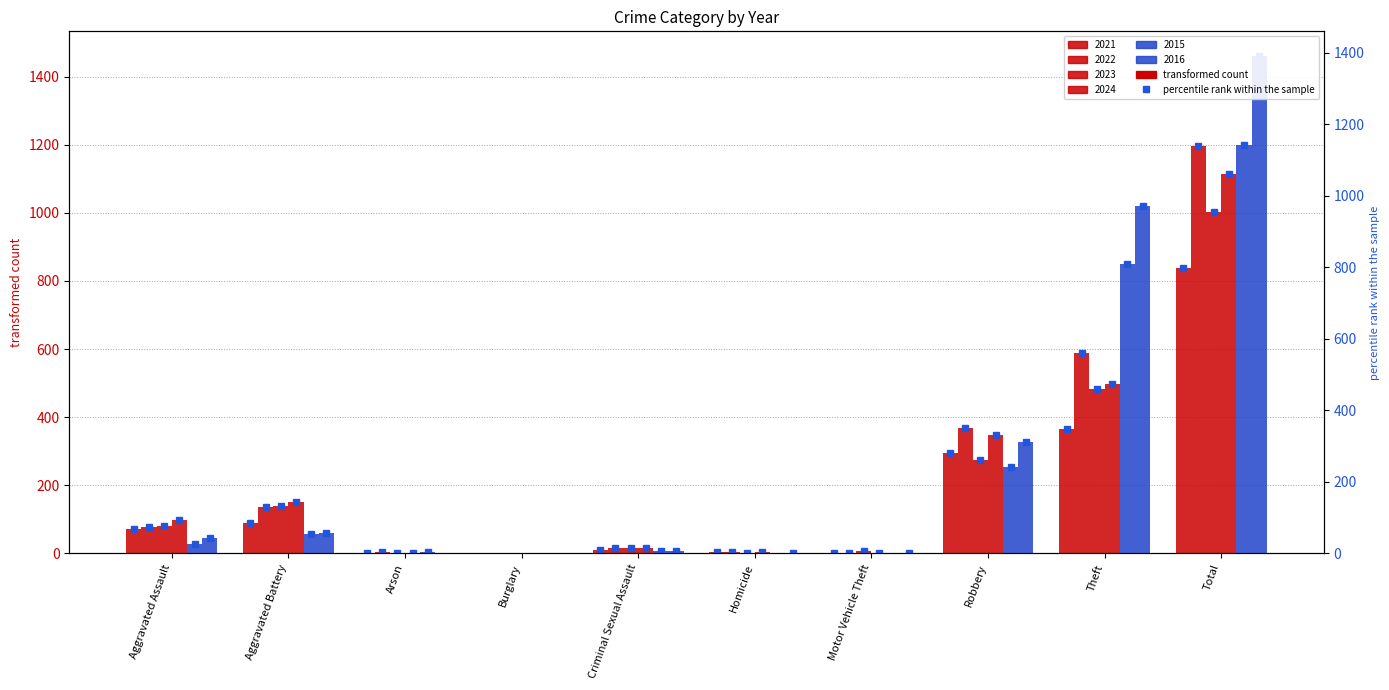

At which label does 2022 reach its peak?

Total